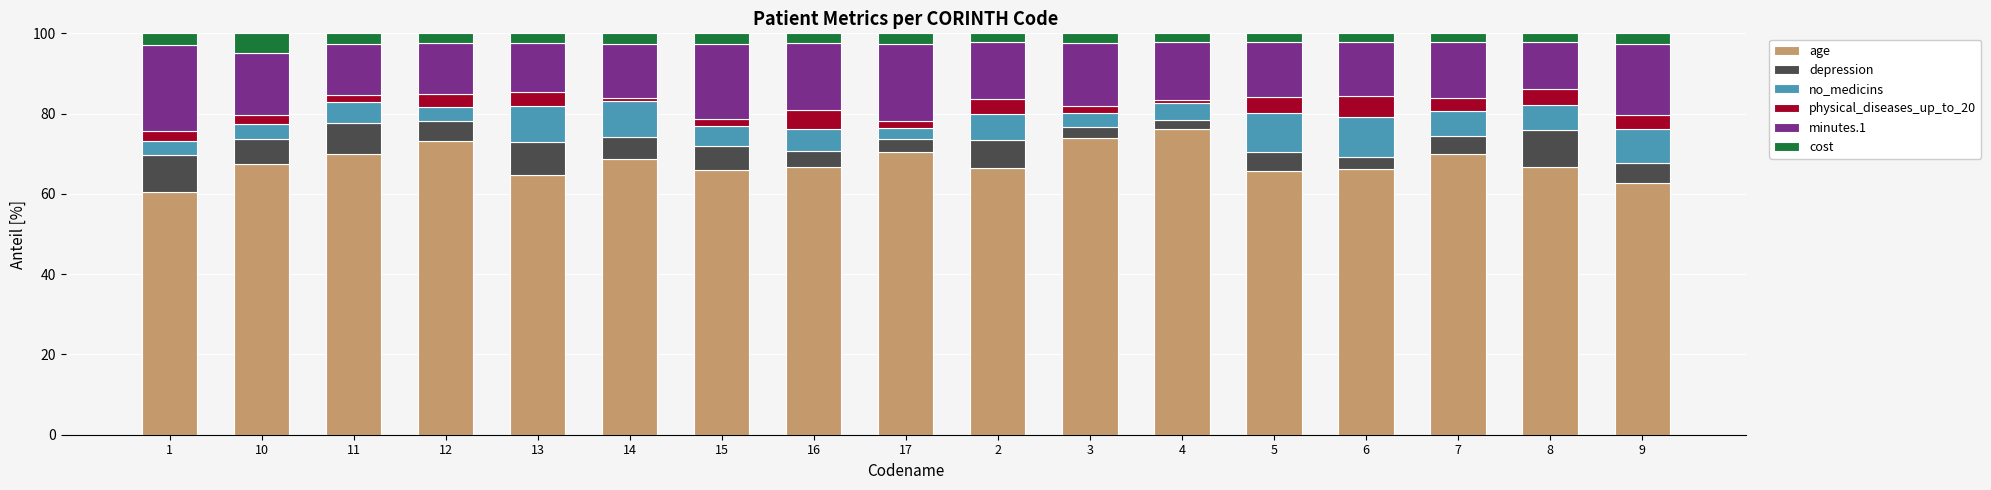

What is the value of the age bar at the 16th from the left?

66.7